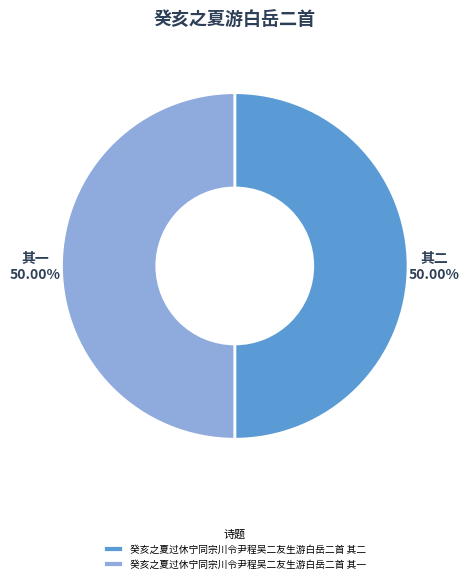

What portion of the pie excludes 癸亥之夏过休宁同宗川令尹程吴二友生游白岳二首 其一?

50.0%